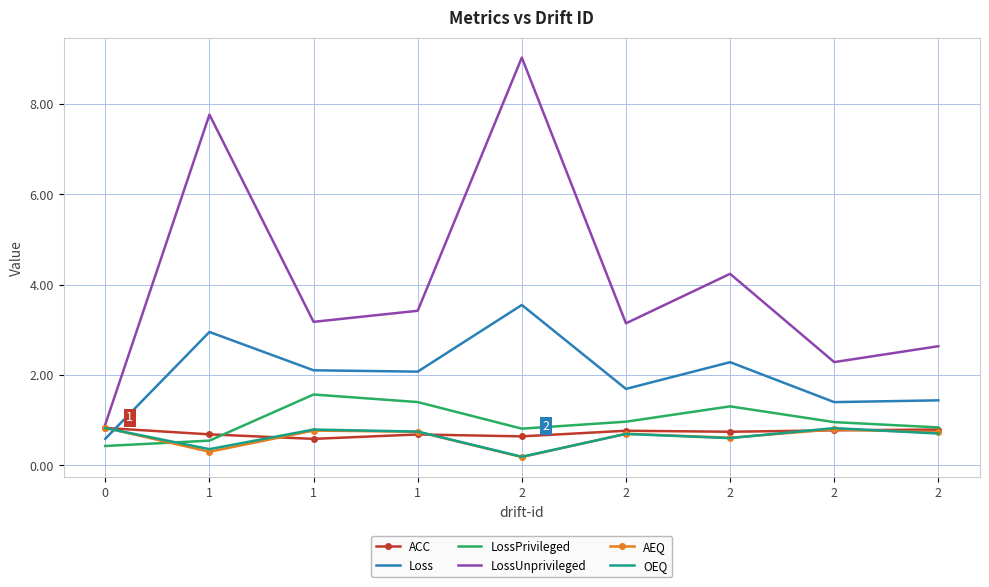

True or false: LossUnprivileged and Loss cross at least once.

False